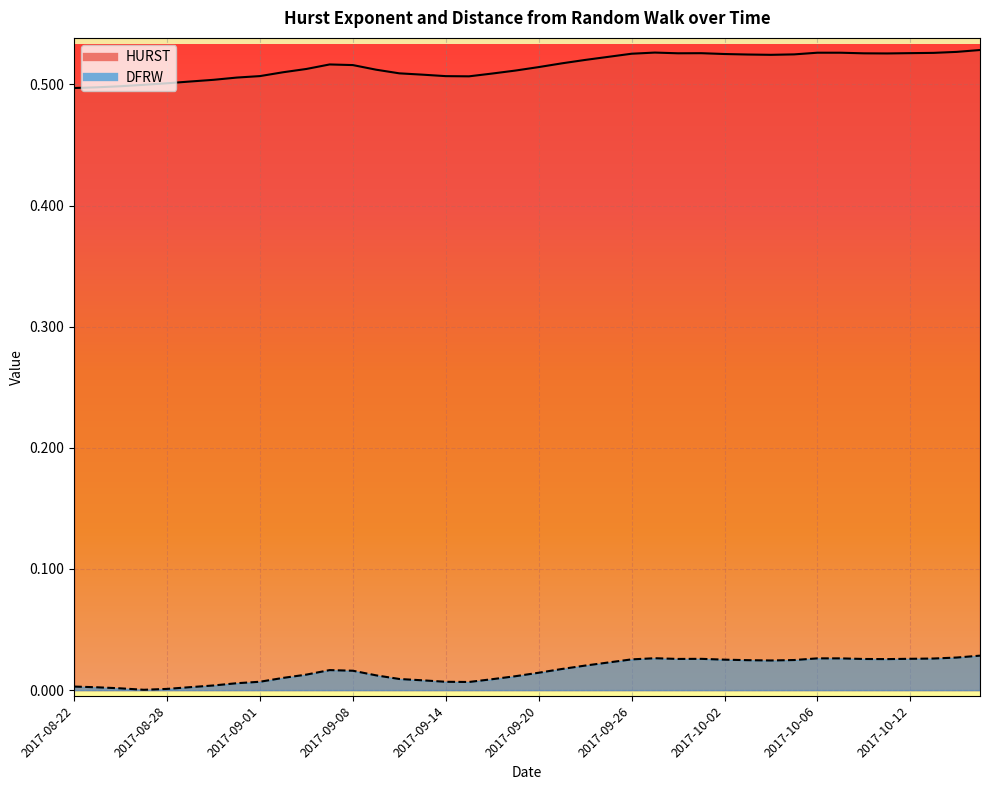

What is the total value across all series at 2017-09-21?

0.5